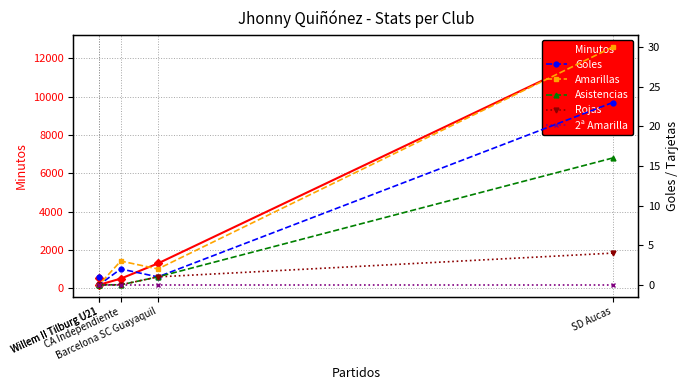

What is the label of the 1st point from the right?

Willem II Tilburg U21